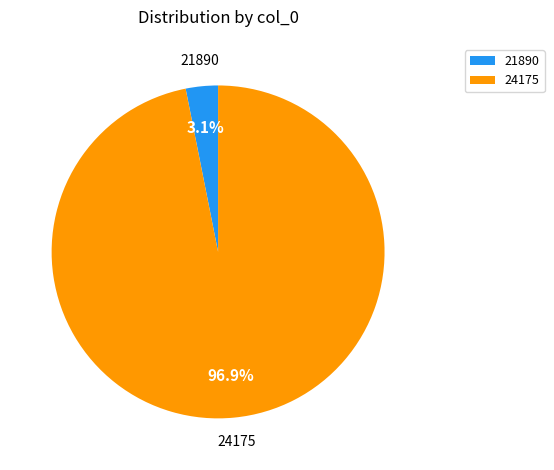

Combined, do 24175 and 21890 account for over 50%?

Yes